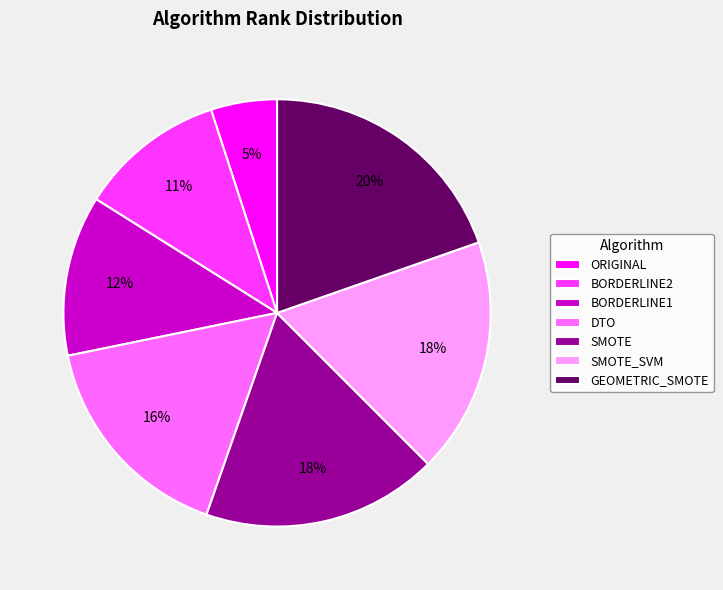

Is there any slice that represents more than half of the pie?

No